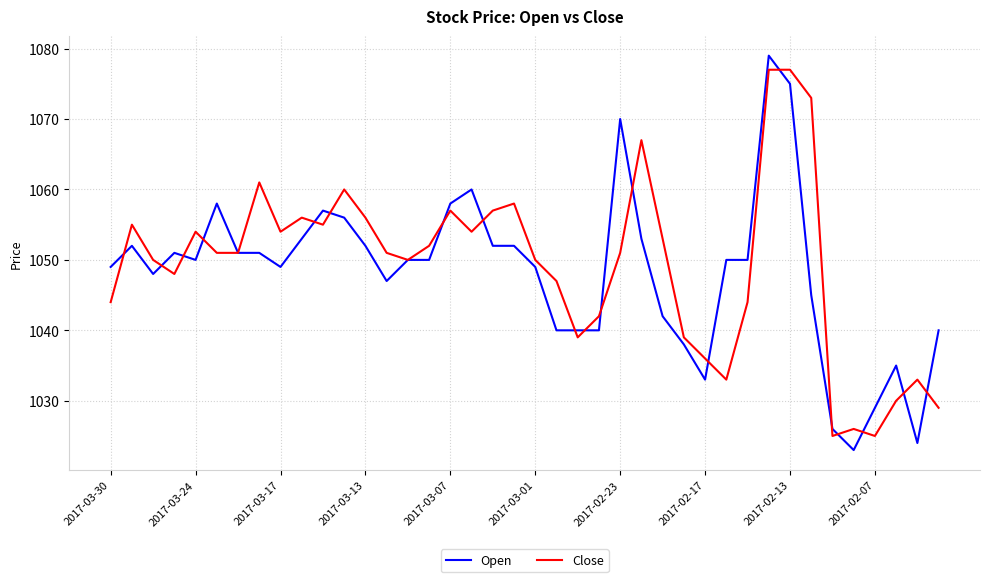

Which series ends up on top after the final intersection of Close and Open?

Open